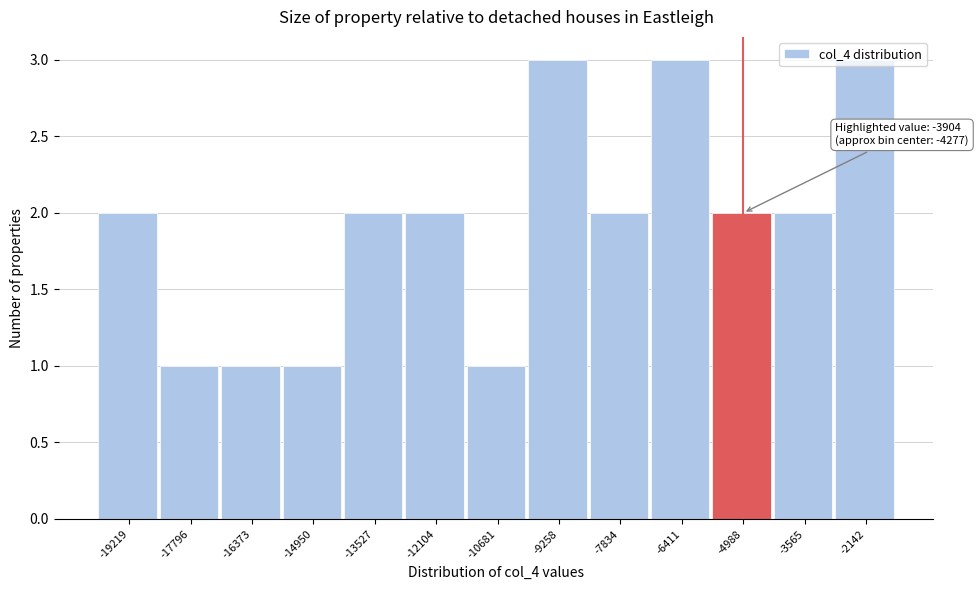

What is the sum of the values at -3565 and -13527?

4